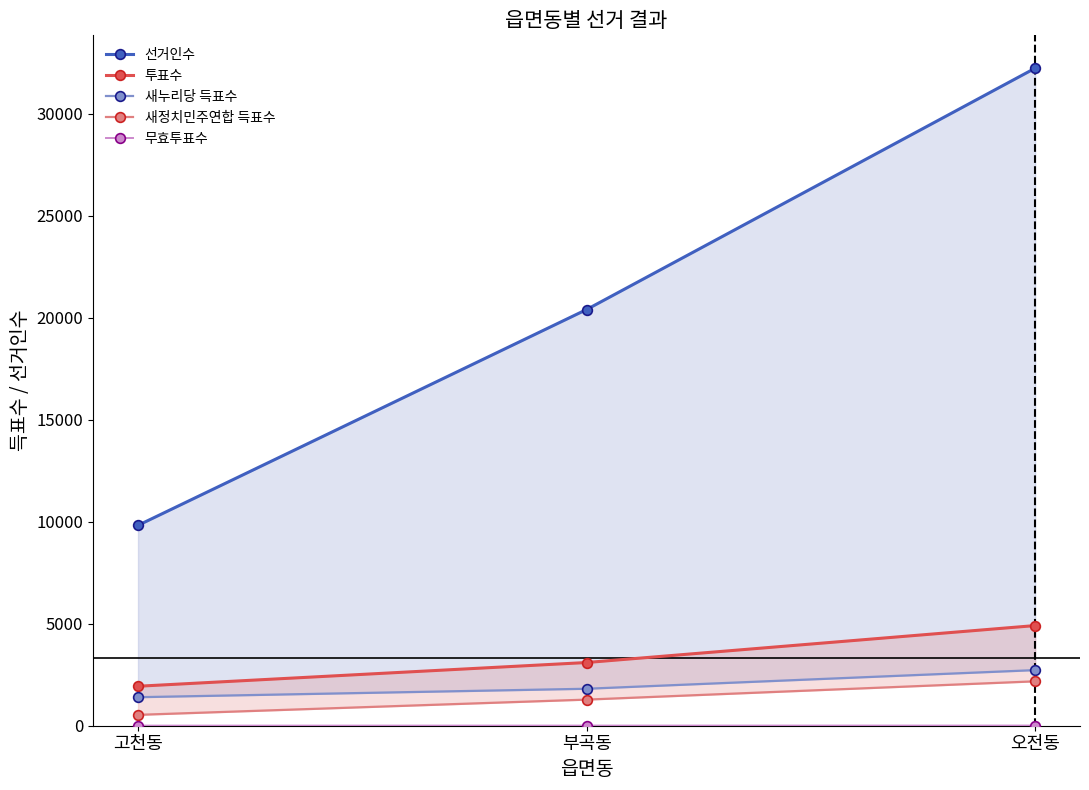

What is the difference between the 새정치민주연합 득표수 values at 부곡동 and 고천동?

747